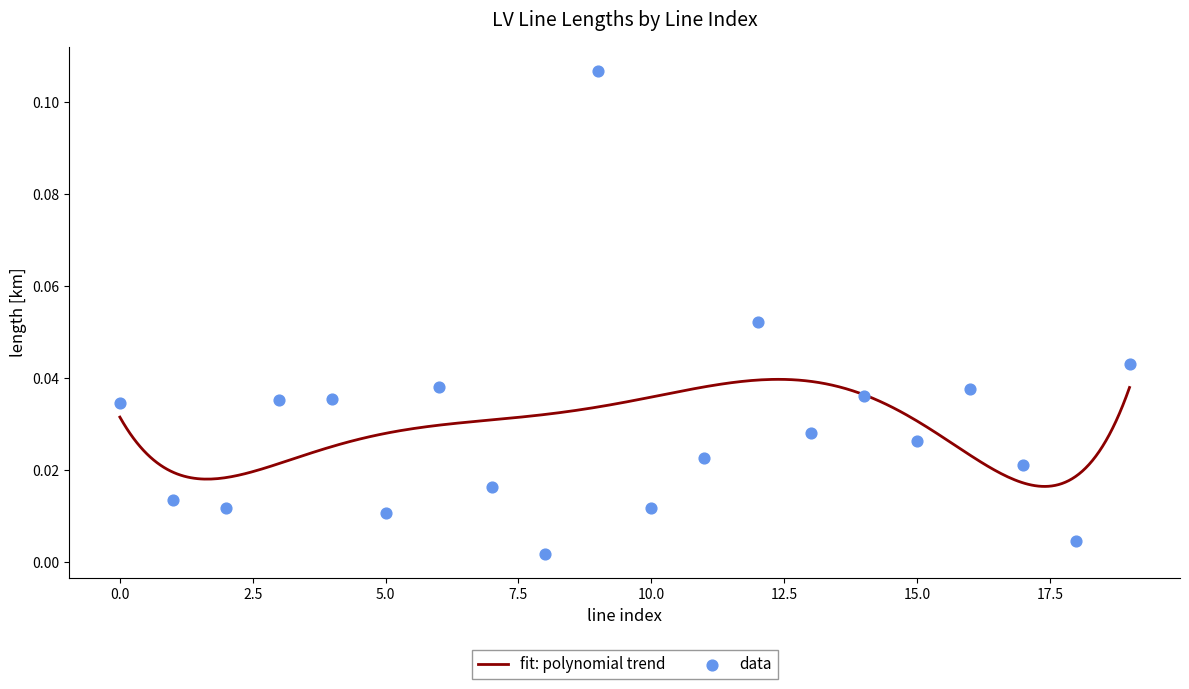

Between 14 and 9, which is larger?

9